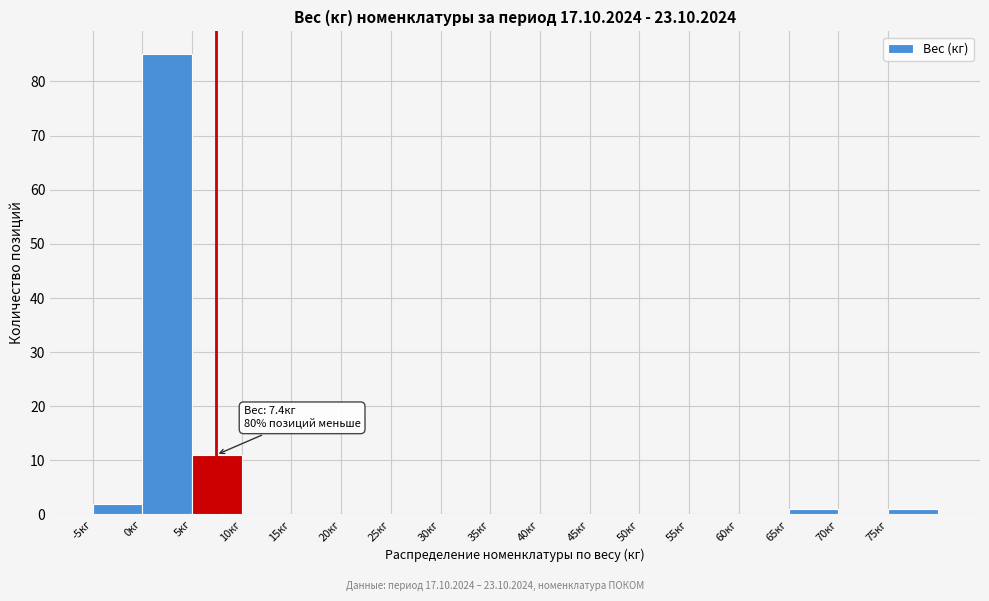

Which range on the x-axis has the tallest bar?

0 to 5